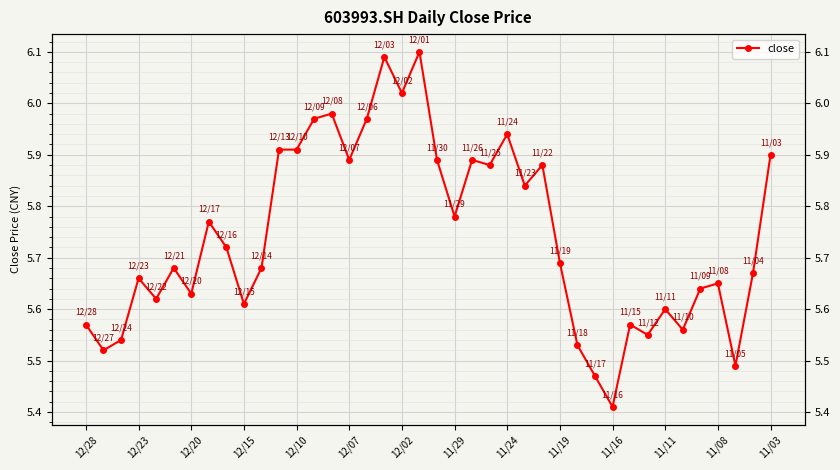

What is the approximate value at 19?

6.1